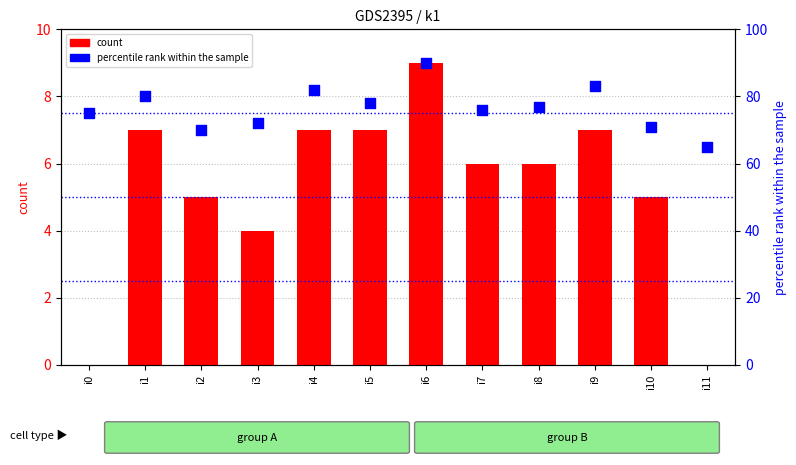

At how many categories does at least one series exceed 36?

12